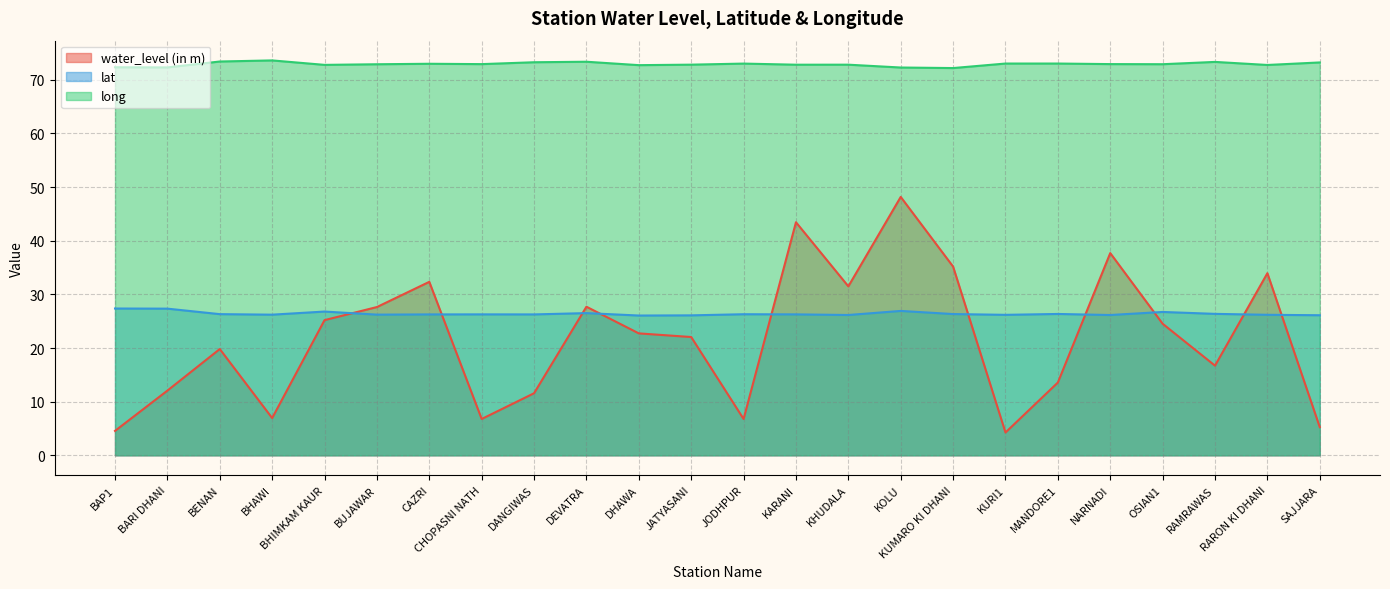

What is the difference between the maximum and minimum values in the water_level (in m) series?

43.9